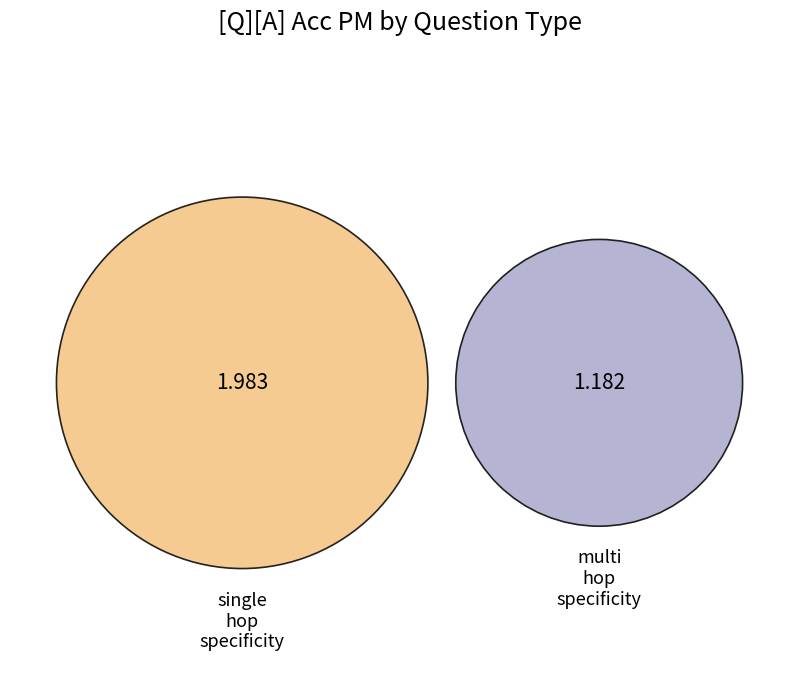

True or false: multi_hop_specificity accounts for 51% of the total.

False